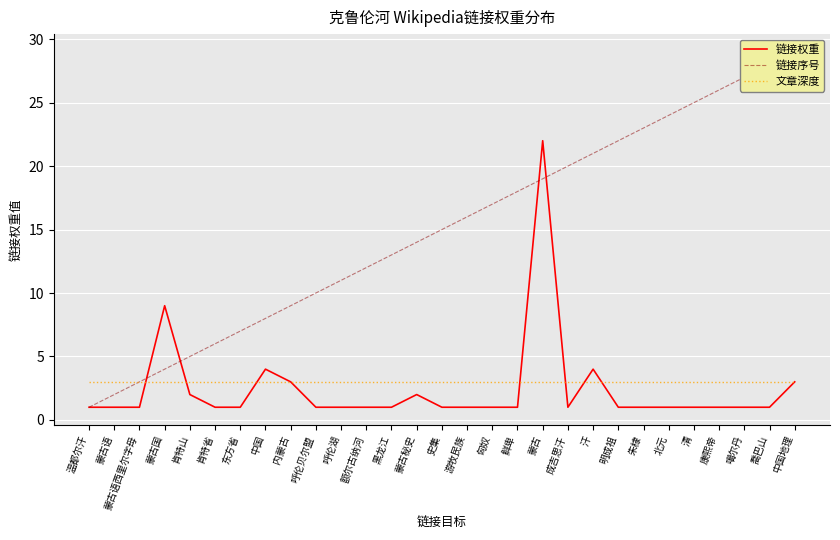

True or false: 链接序号 has a value of 16 at 呼伦湖.

False